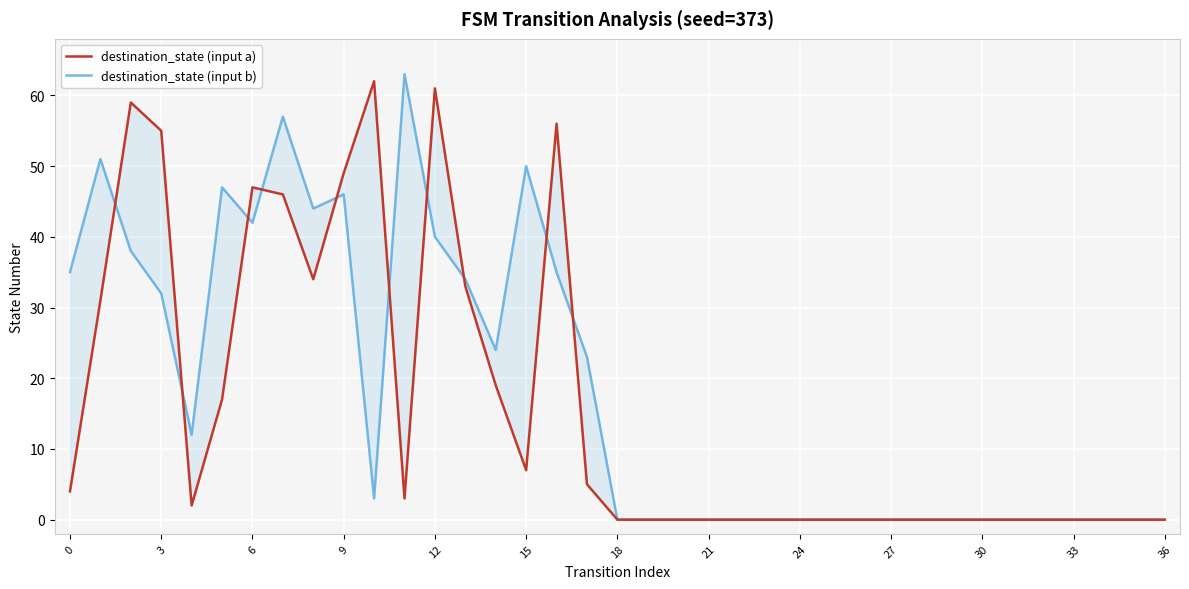

What is the average value of the destination_state (input a) series?

16